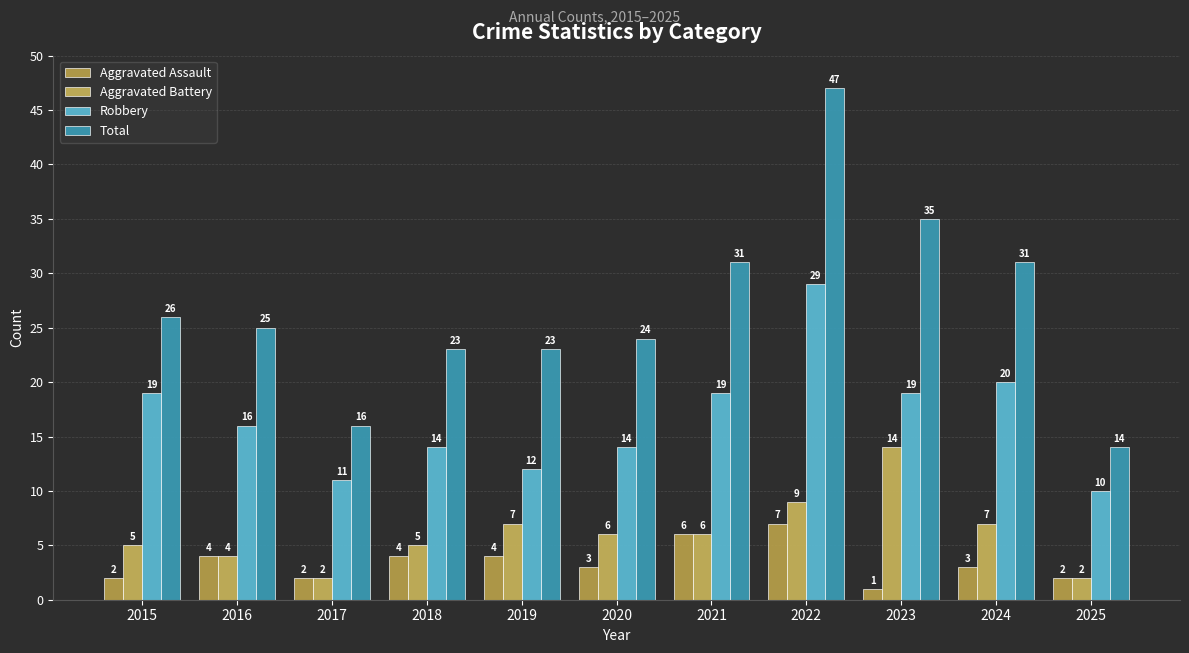

What is the difference between the second highest and minimum values in the Robbery series?

10